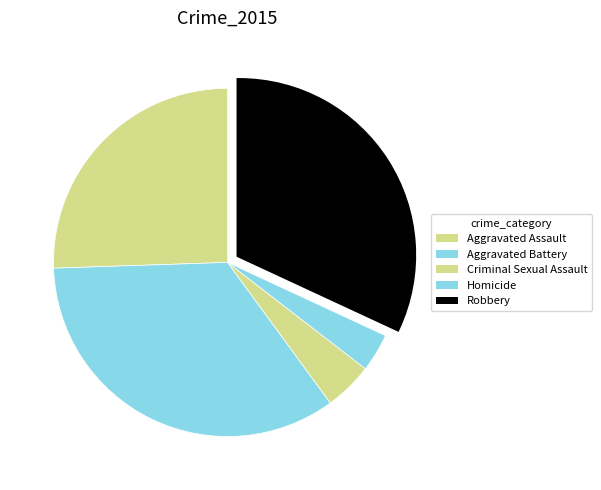

True or false: Homicide accounts for 4% of the total.

True